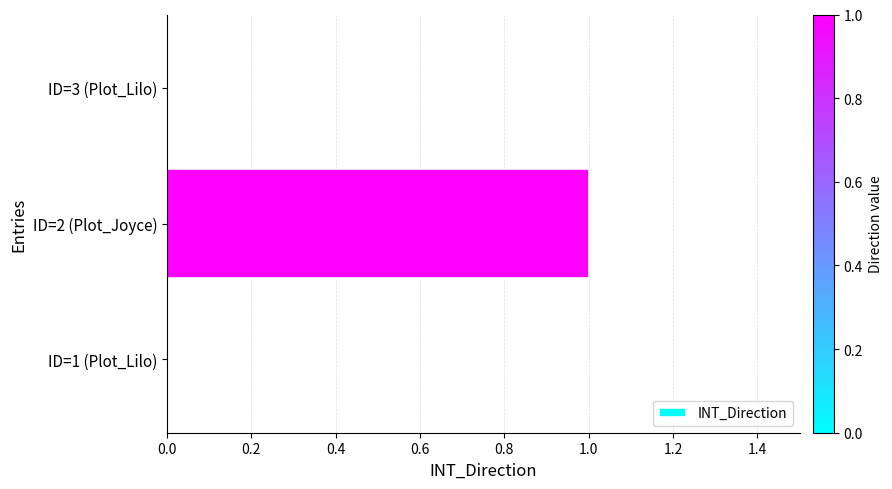

True or false: the data shows 2 at ID=2 (Plot_Joyce).

False